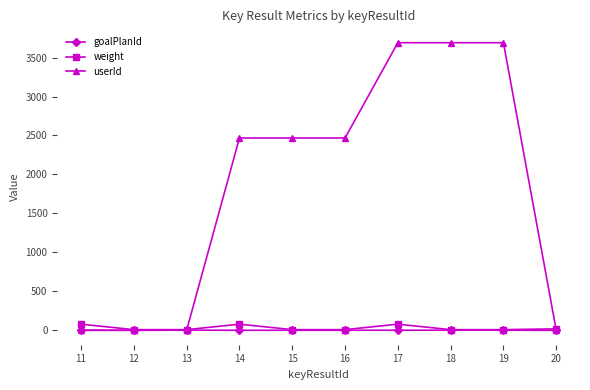

What is the minimum value shown in the chart?

1